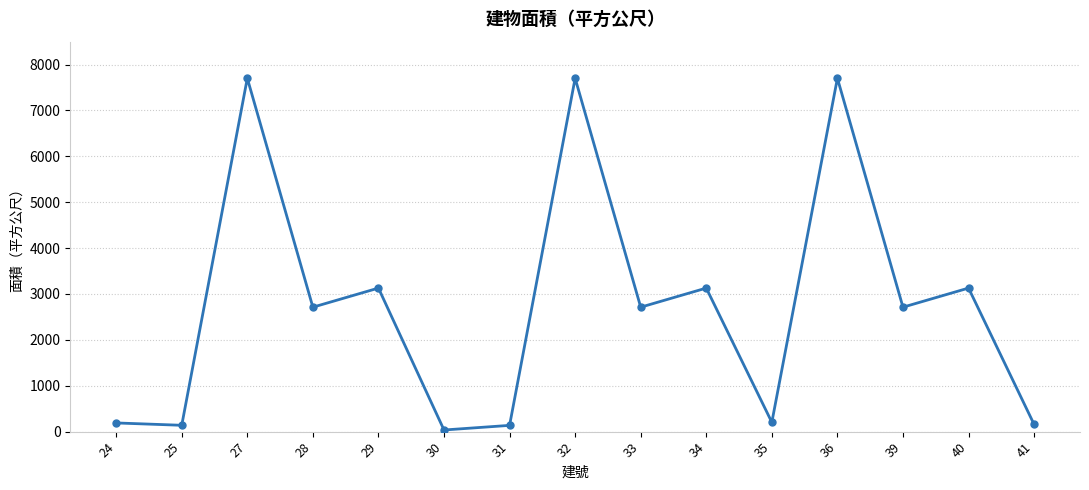

How many points are higher than both their immediate neighbors (excluding endpoints)?

6